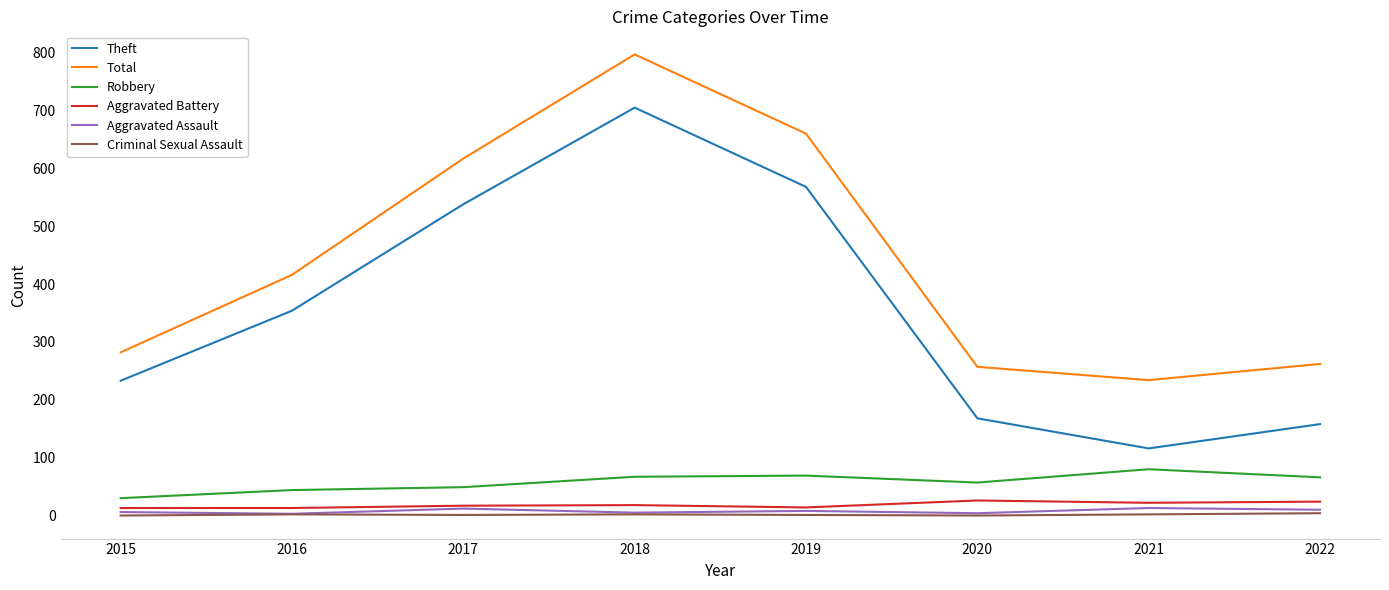

Between 2017 and 2020, which series saw the biggest shift?

Theft